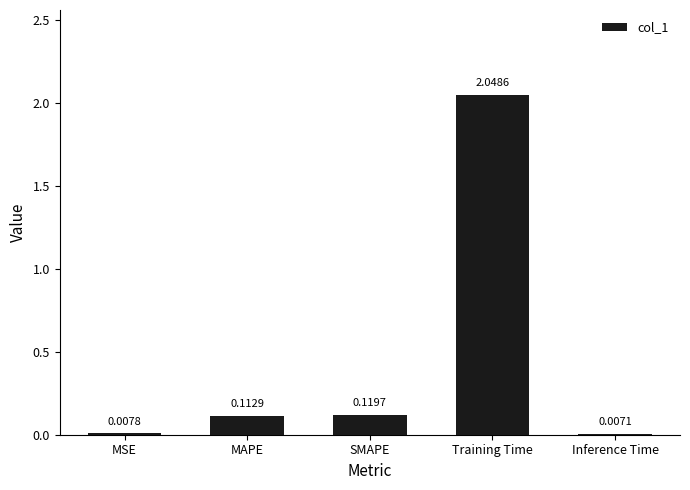

Which label corresponds to the largest value in the chart?

Training Time